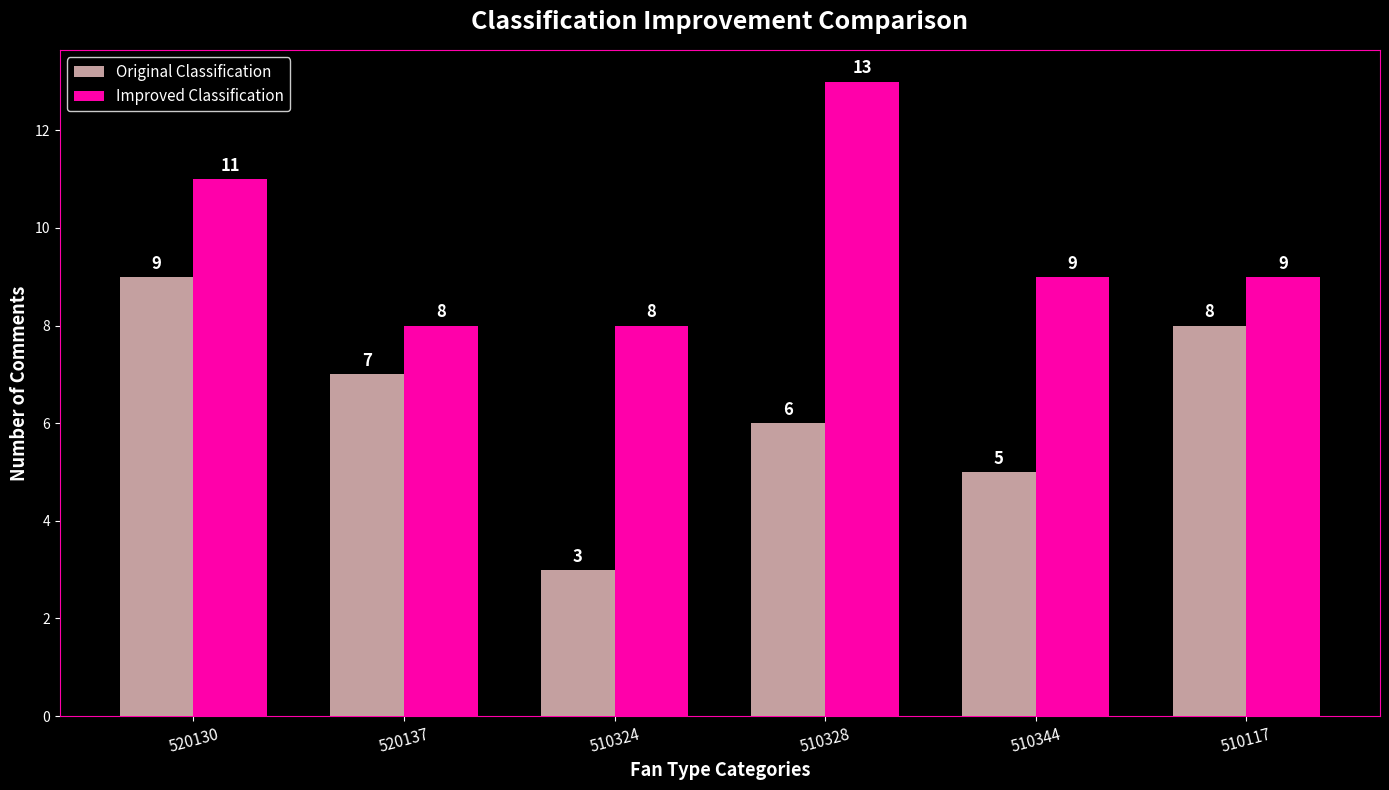

How many bars are there in each group?

2